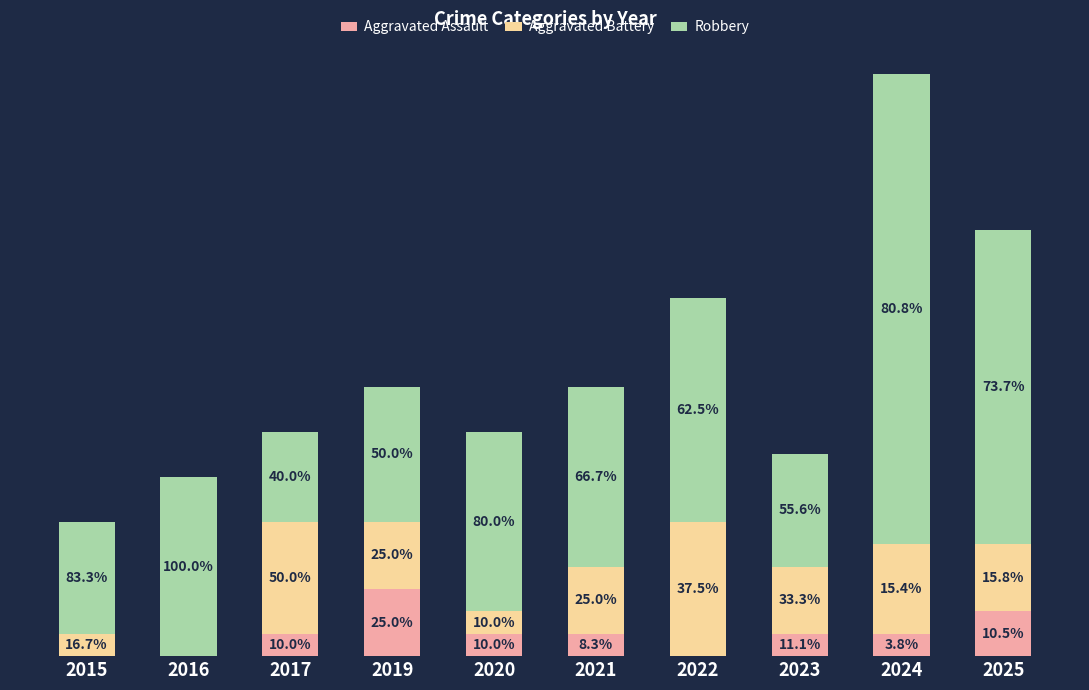

What are all the series names shown in the legend?

Aggravated Assault, Aggravated Battery, Robbery